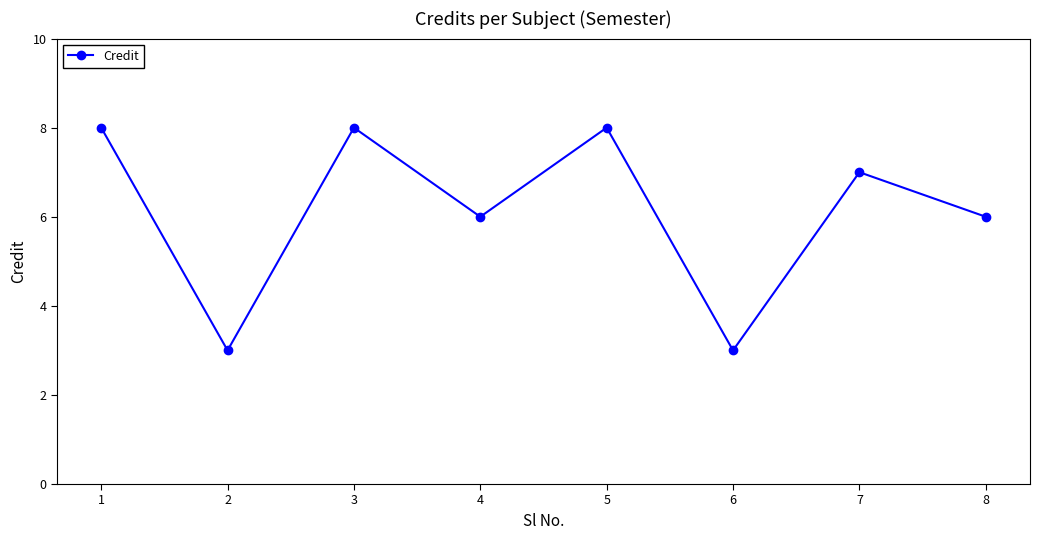

True or false: the data shows 5 at 7.

False